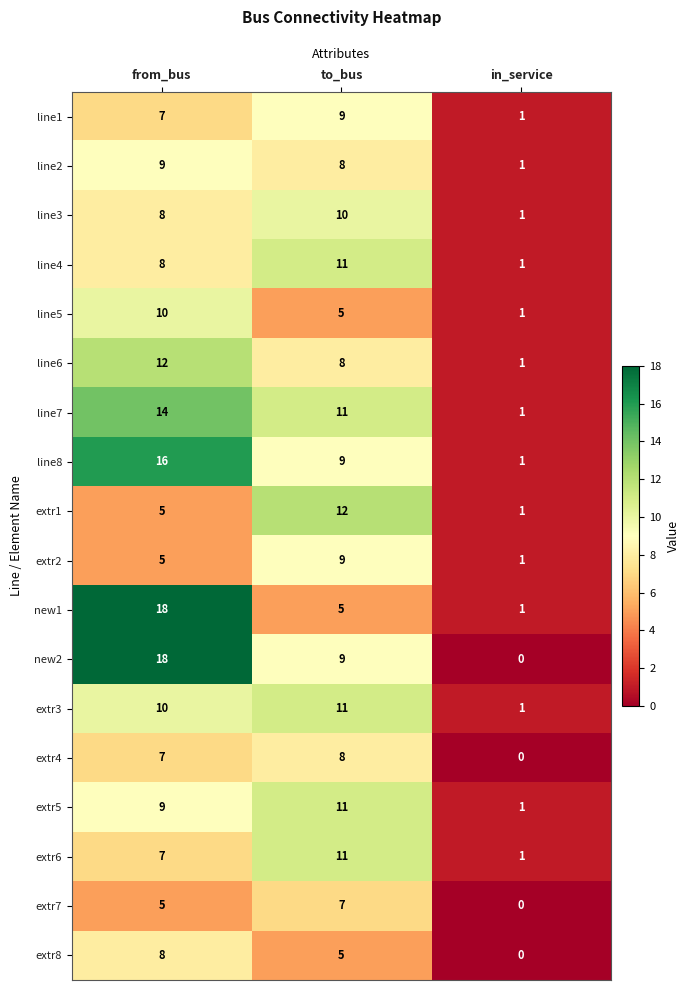

What is the maximum value shown in the chart?

18